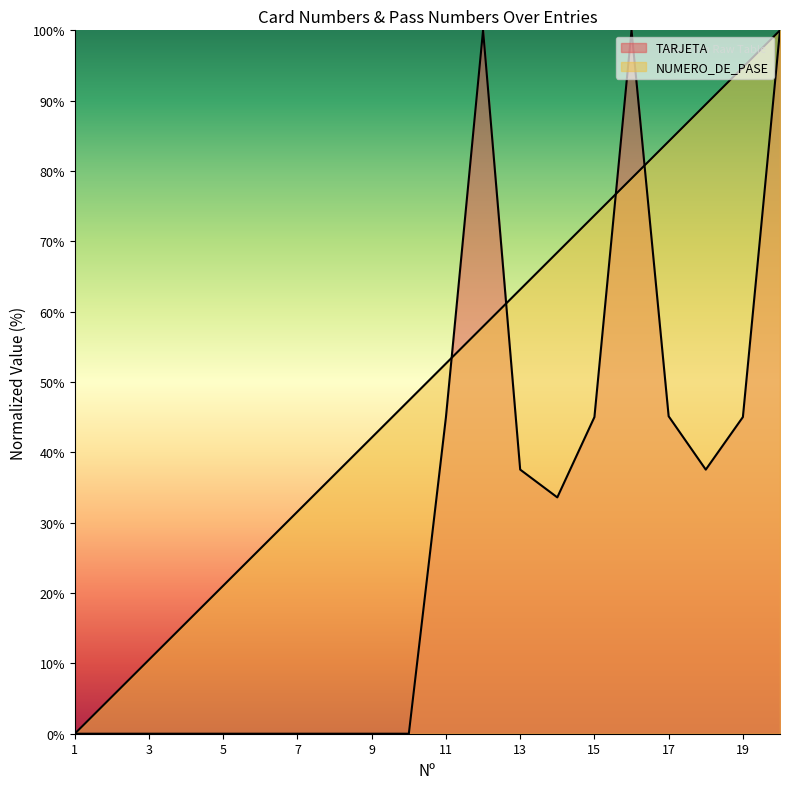

Where does the NUMERO_DE_PASE series first go above 52?

11